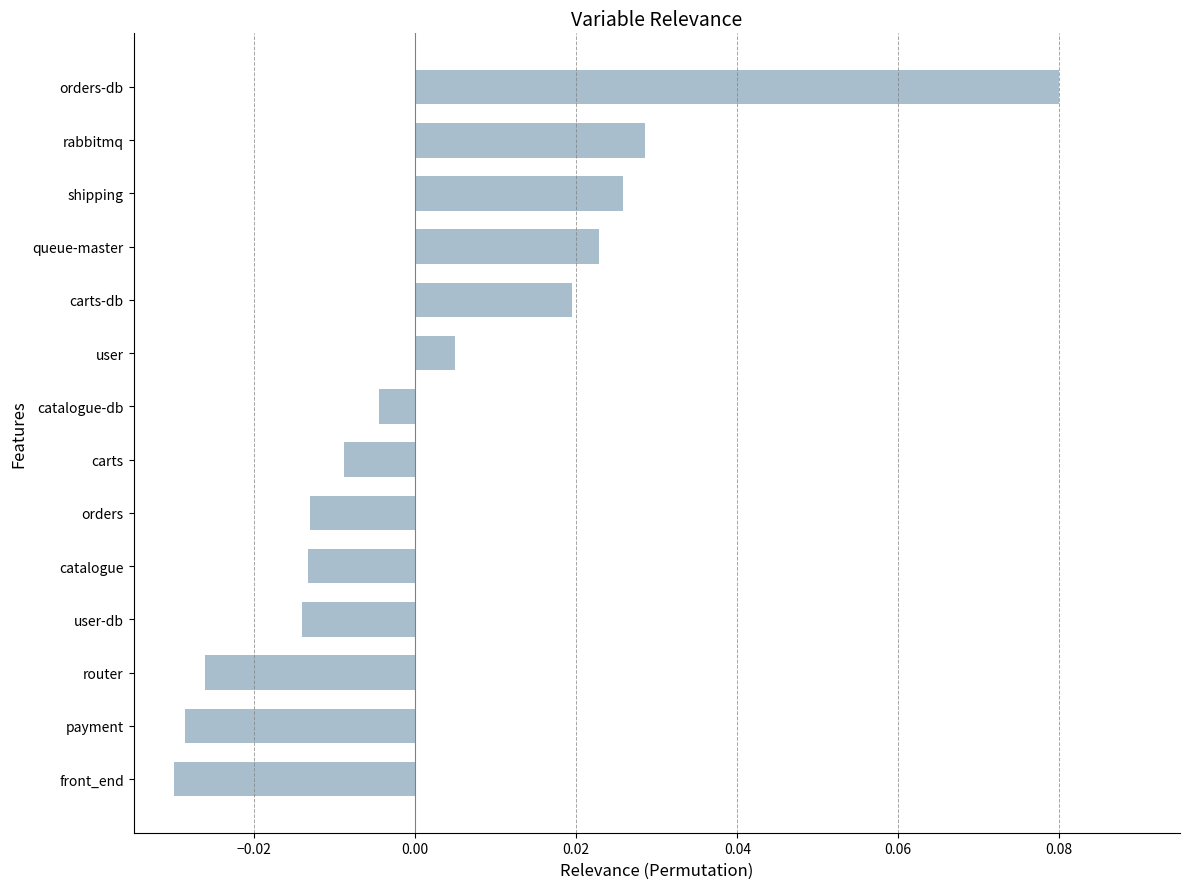

Which has a higher value, queue-master or user-db?

queue-master